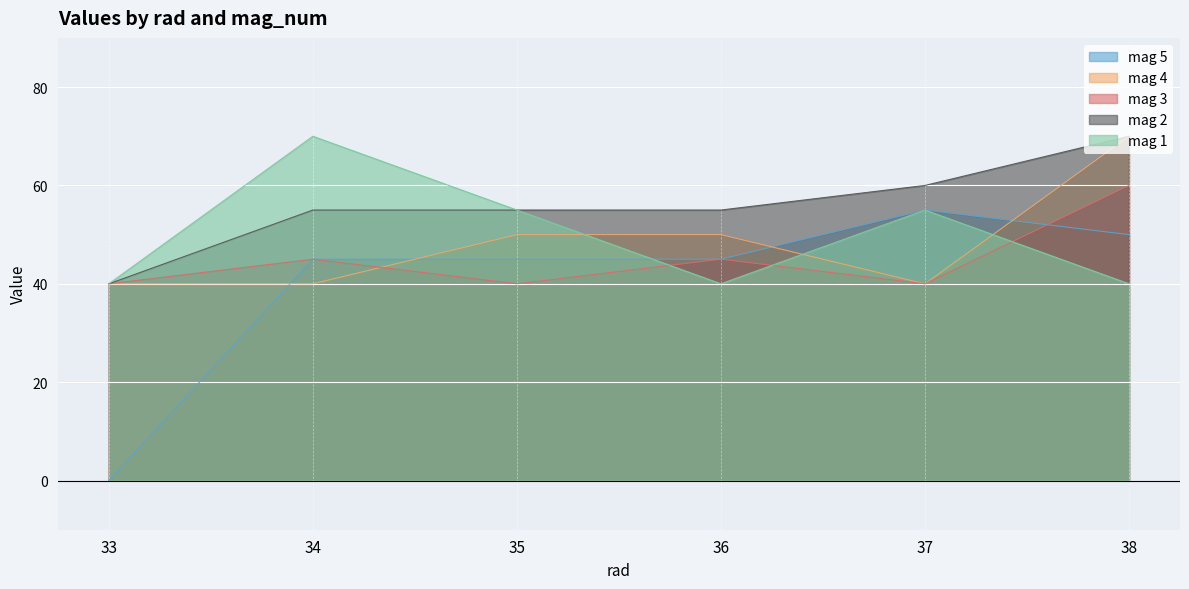

At which category does the chart reach its minimum across all series?

33